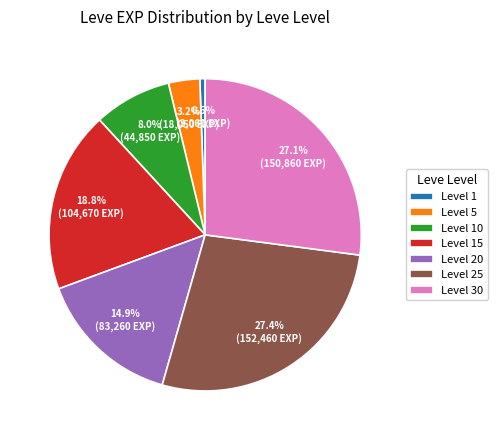

Between Level 15 and Level 1, which is larger?

Level 15